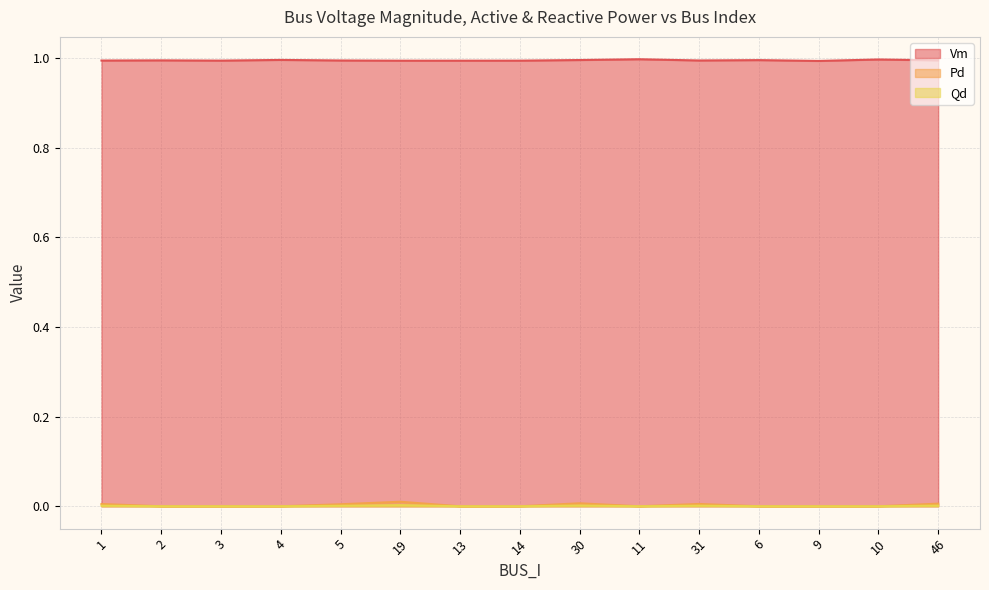

How many positive values does the Qd series have?

6